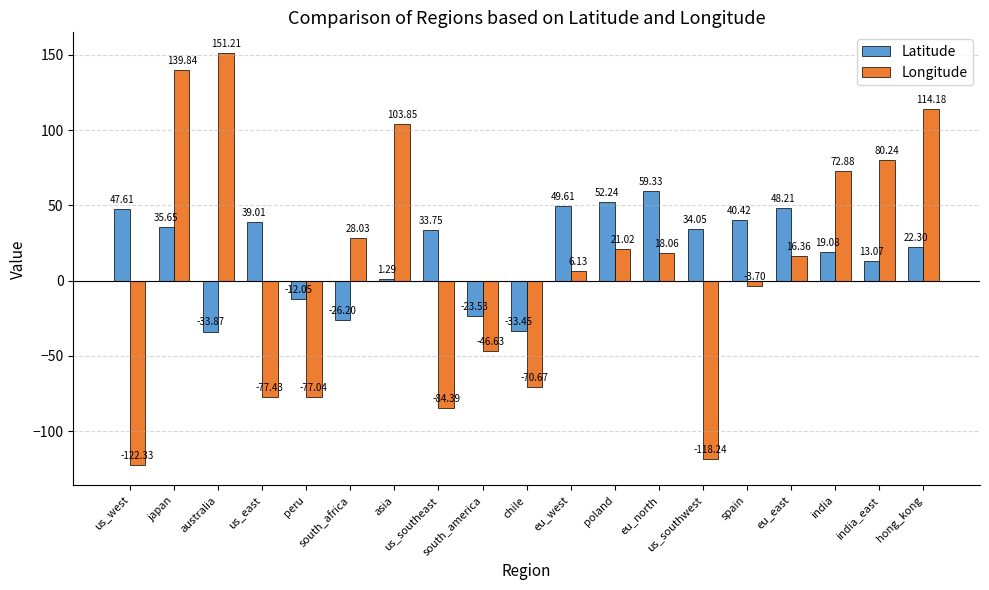

At which category is the sum across all series the highest?

japan